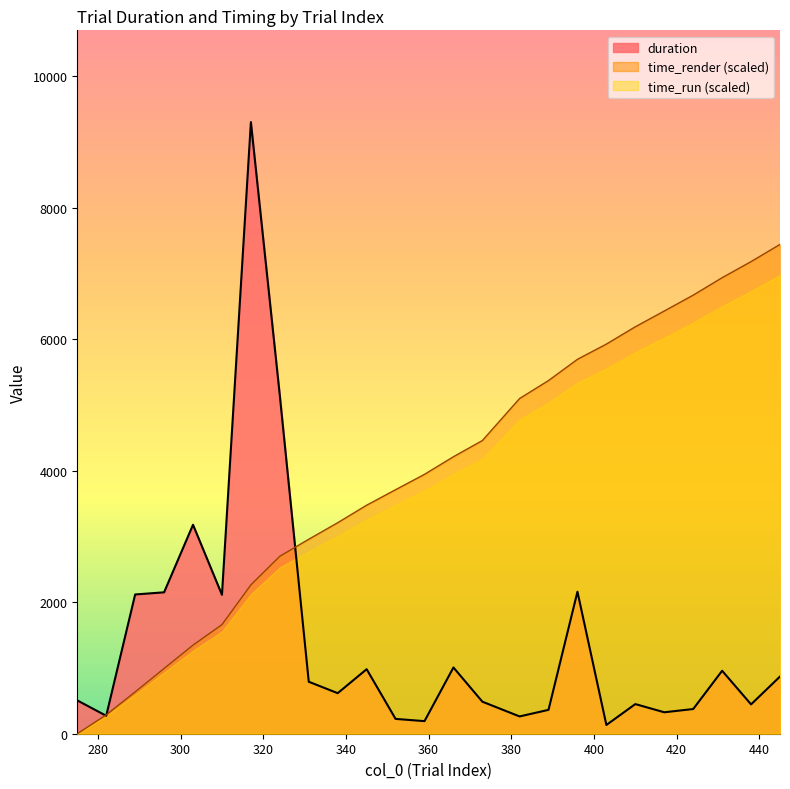

How many lines are shown in the chart?

3